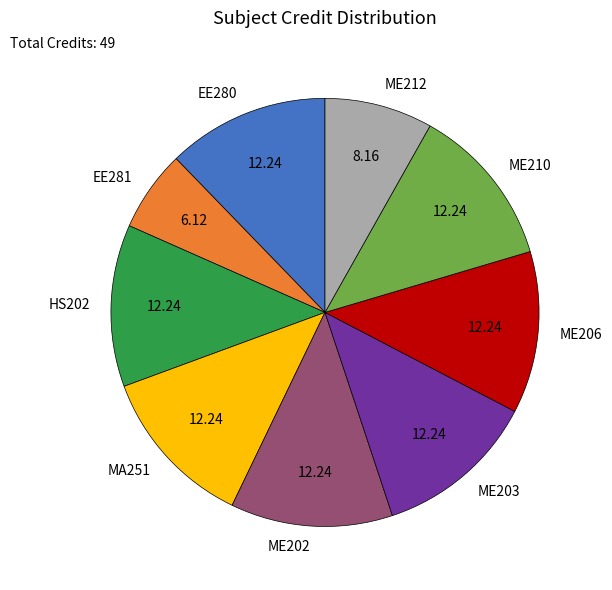

Do ME203 and HS202 together represent more than half of the pie?

No